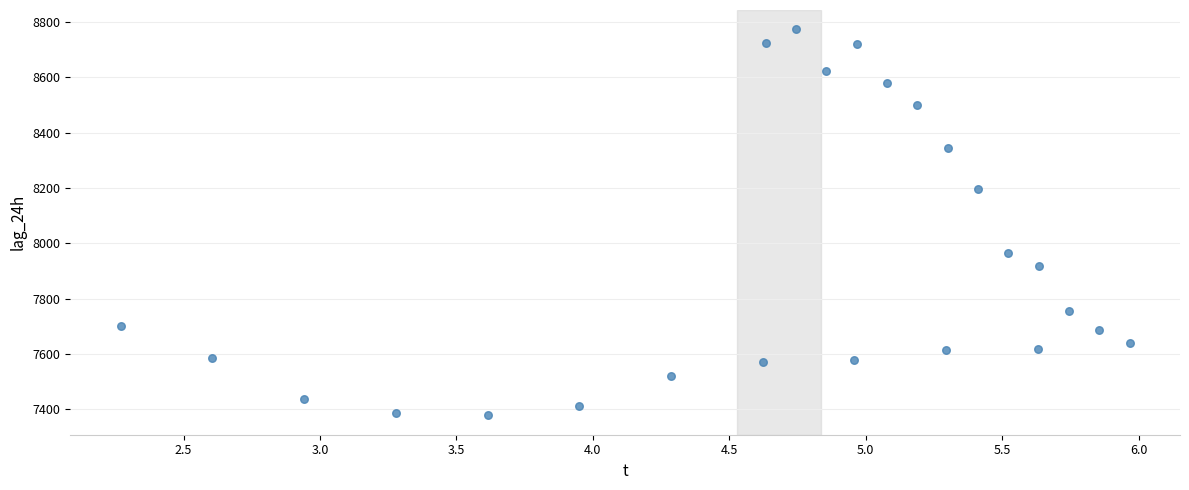

What is the range of Y values (max minus min)?

1397